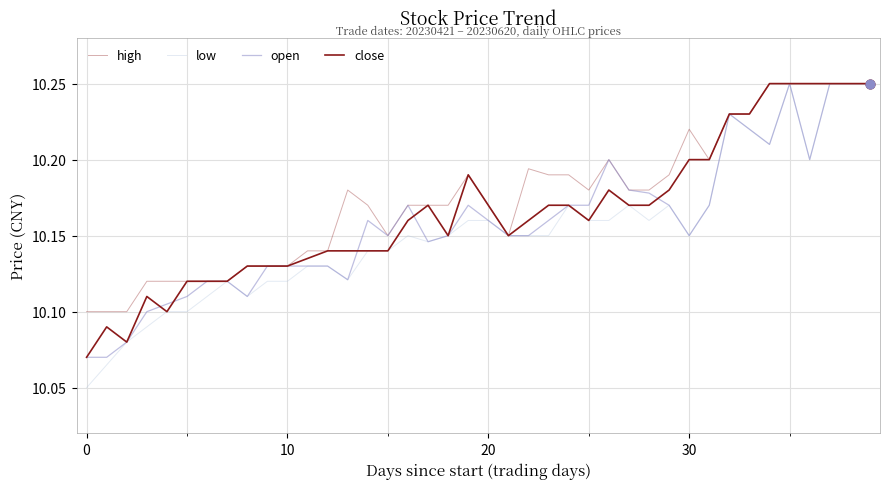

Is this an area chart (filled region under the line)?

No